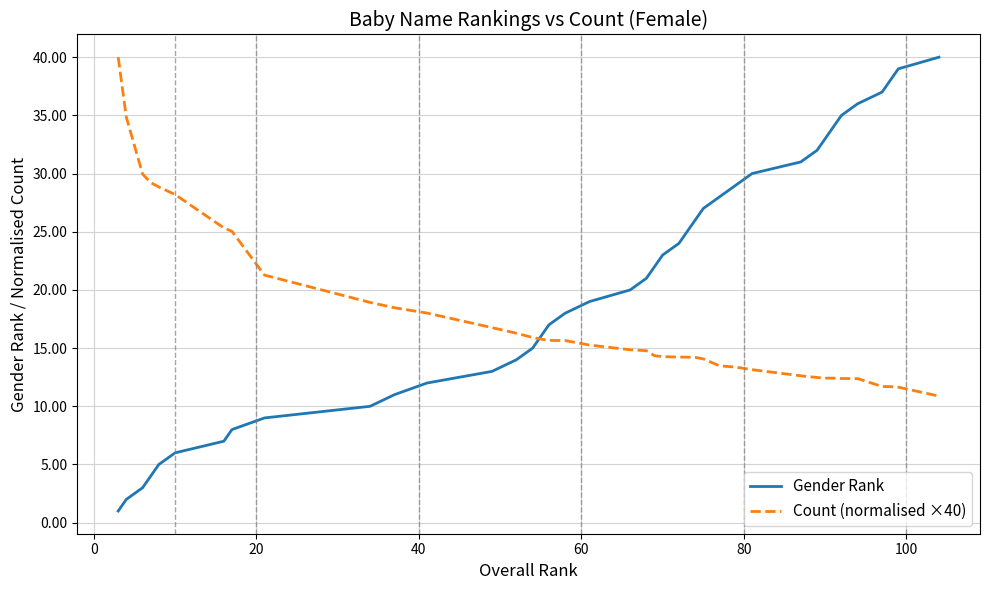

What is the difference between the maximum and minimum values in the Gender Rank series?

39.0